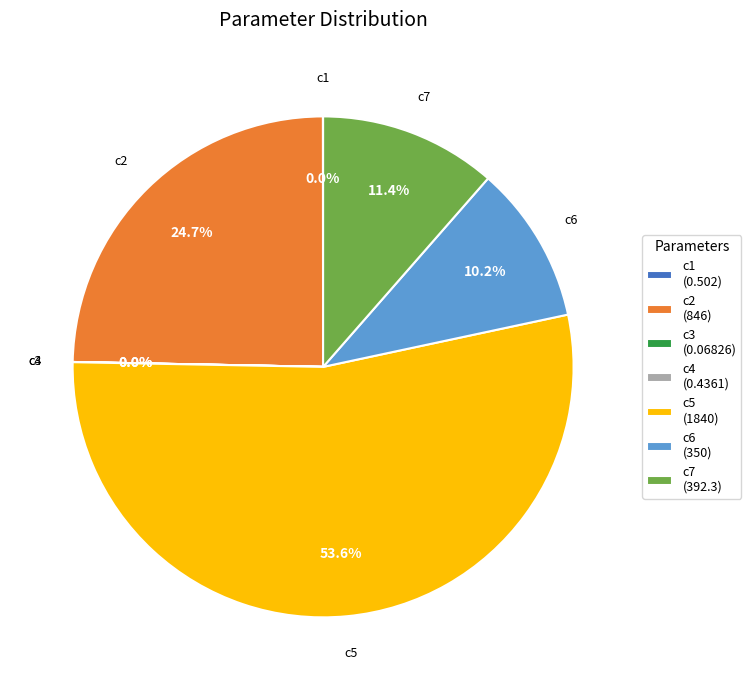

Does c5 (1840) represent more than half of the total?

Yes